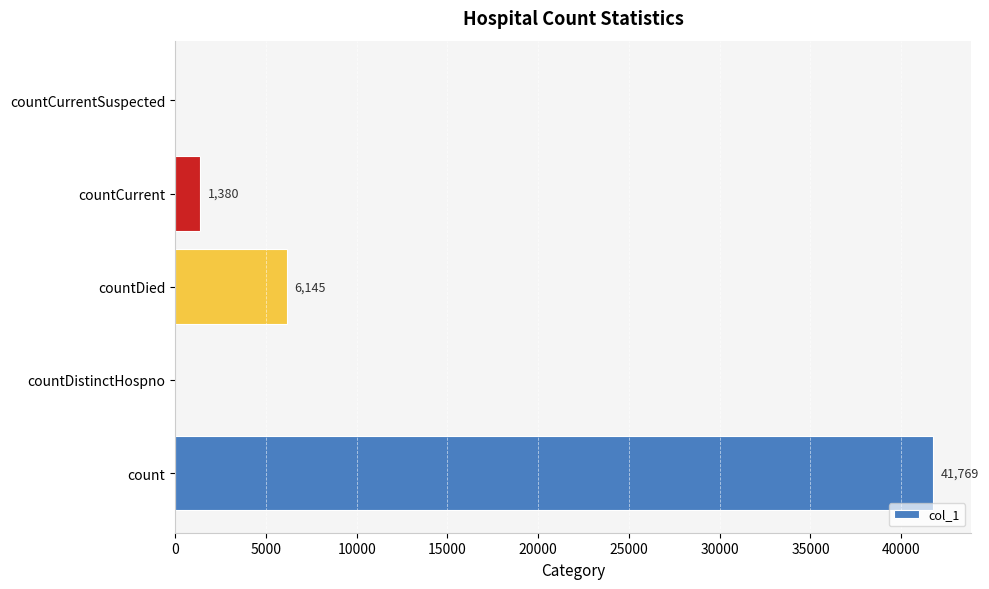

Reading bottom to top, list all the values displayed in this chart.

count=41769	countDistinctHospno=0	countDied=6145	countCurrent=1380	countCurrentSuspected=0